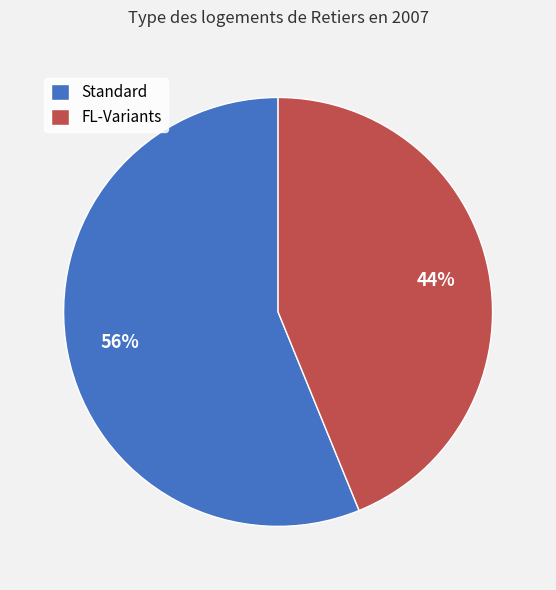

To the nearest percent, what portion does Standard represent?

56%